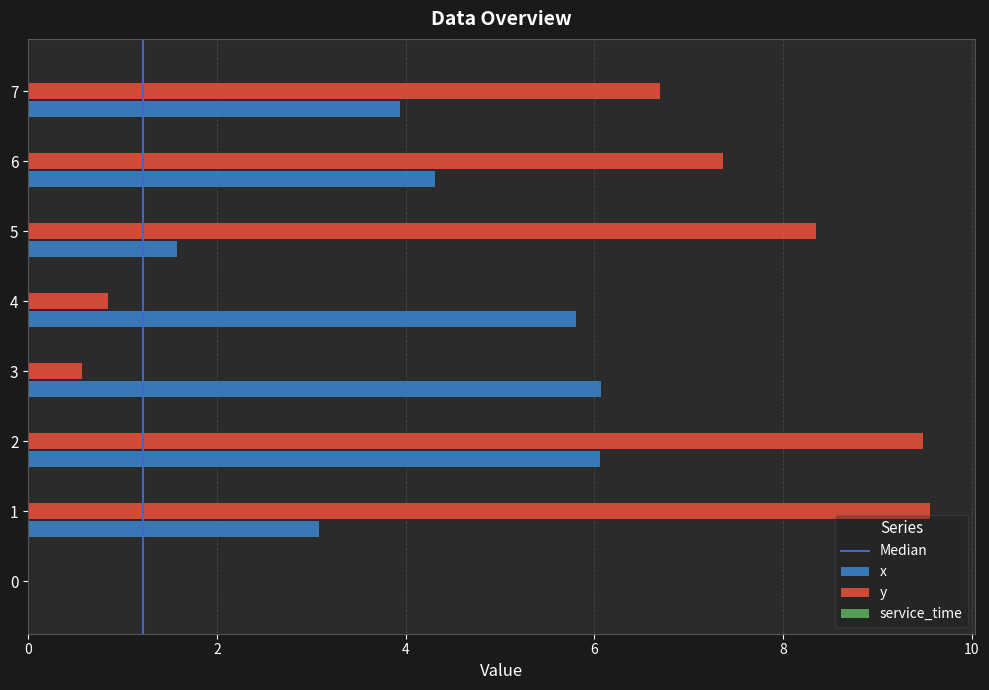

Between 3 and 6, which series saw the biggest shift?

y